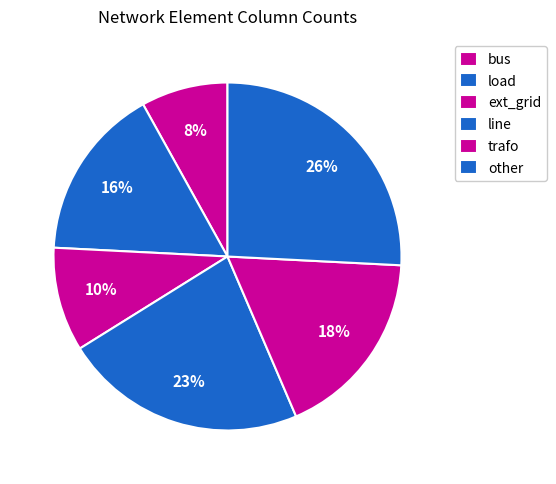

What is the change in value from bus to load?

-5